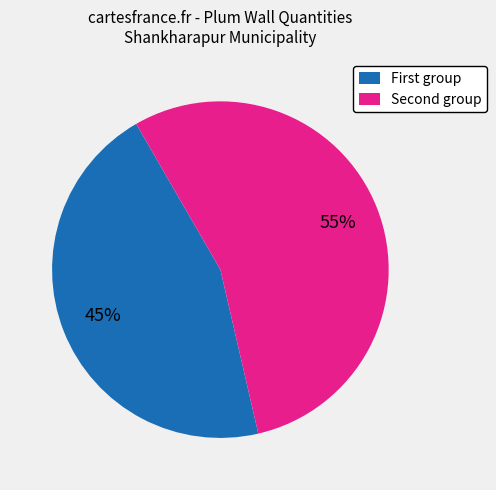

Rank the categories by value from lowest to highest.

First group, Second group